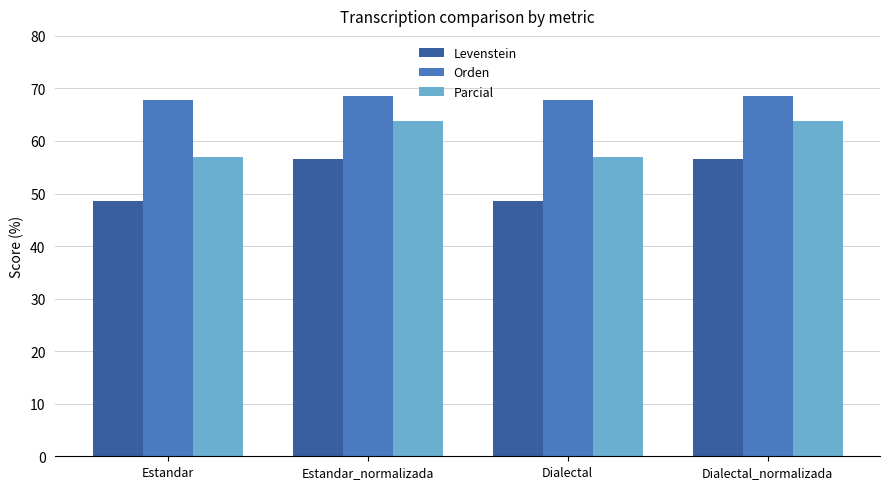

What is the label of the 1st bar from the left?

Estandar